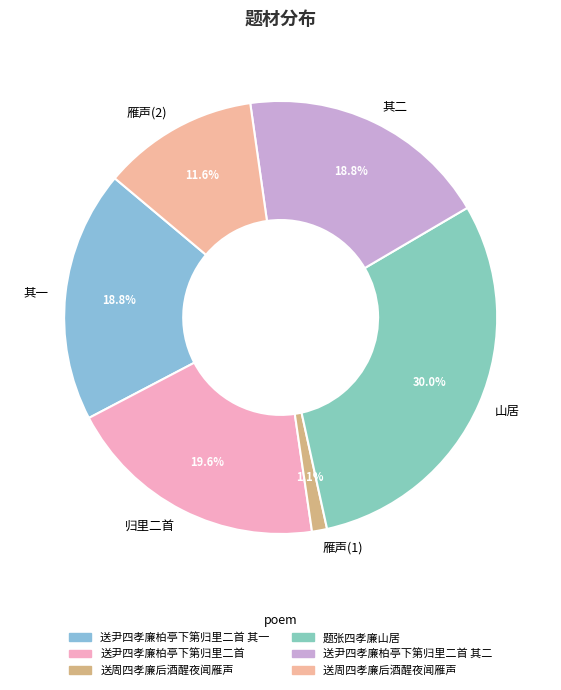

Does any single category account for the majority?

No